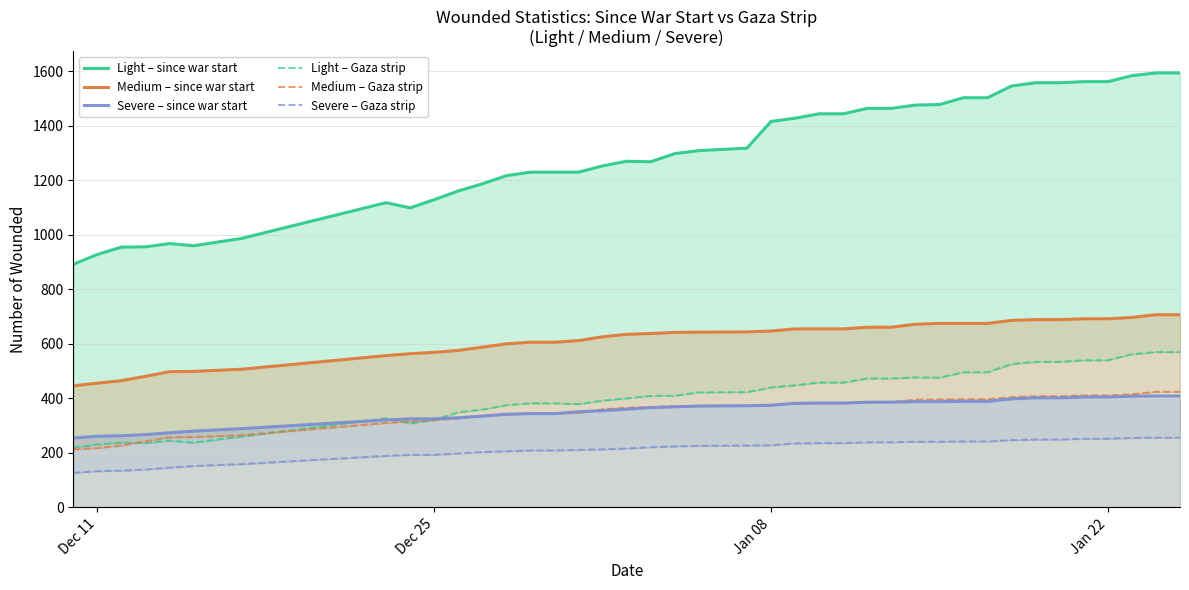

True or false: Severe – since war start has a value of 76 at 13.

False